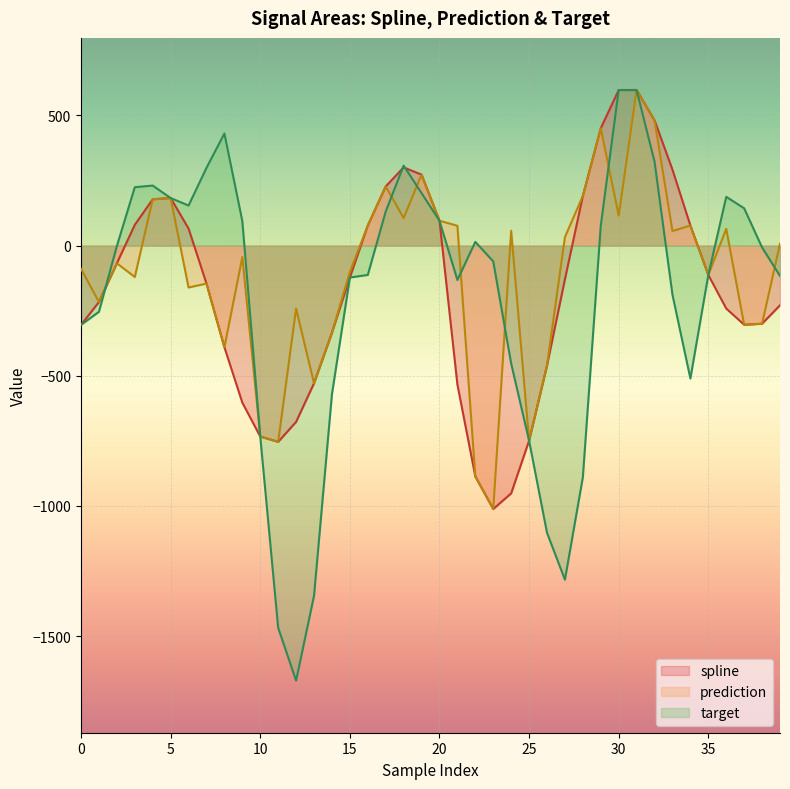

At which label does spline first exceed -129?

2